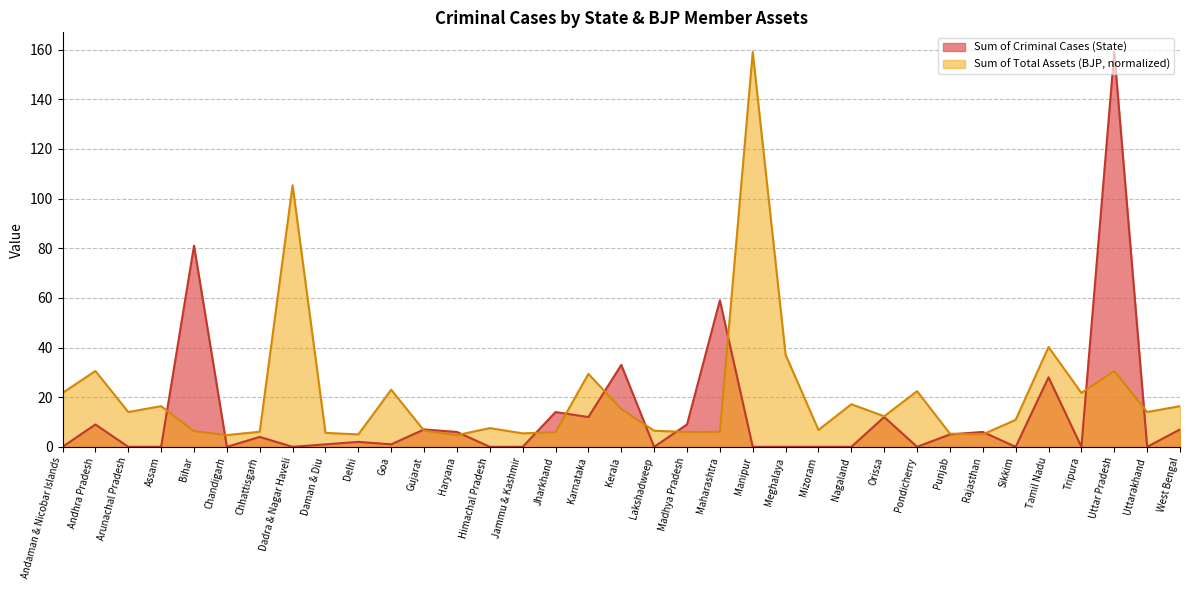

At which category does Sum of Total Assets (BJP) reach its first local valley?

Arunachal Pradesh